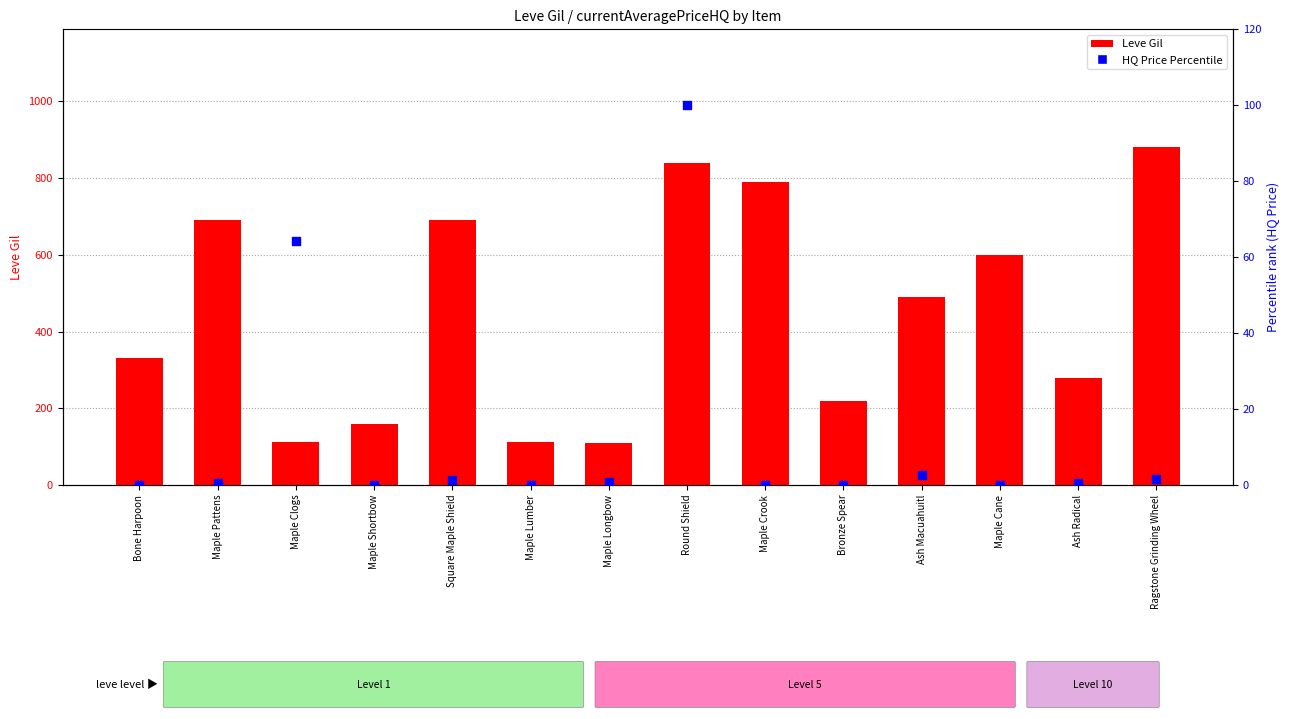

Which series has the widest spread of Y values?

Leve Gil